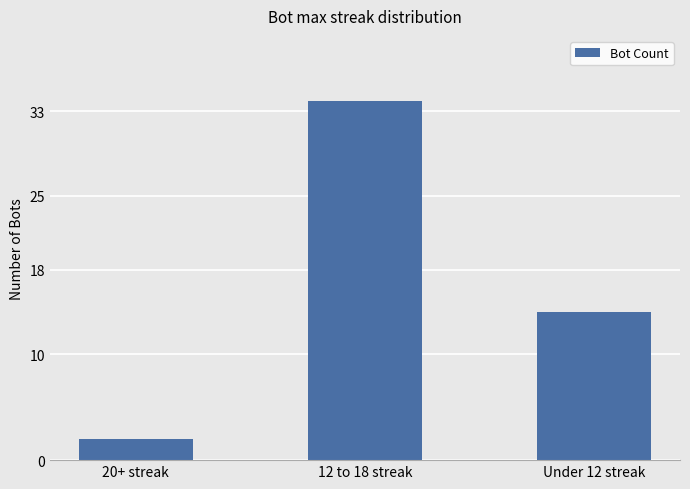

Reading left to right, list all the values displayed in this chart.

20+ streak=2	12 to 18 streak=34	Under 12 streak=14